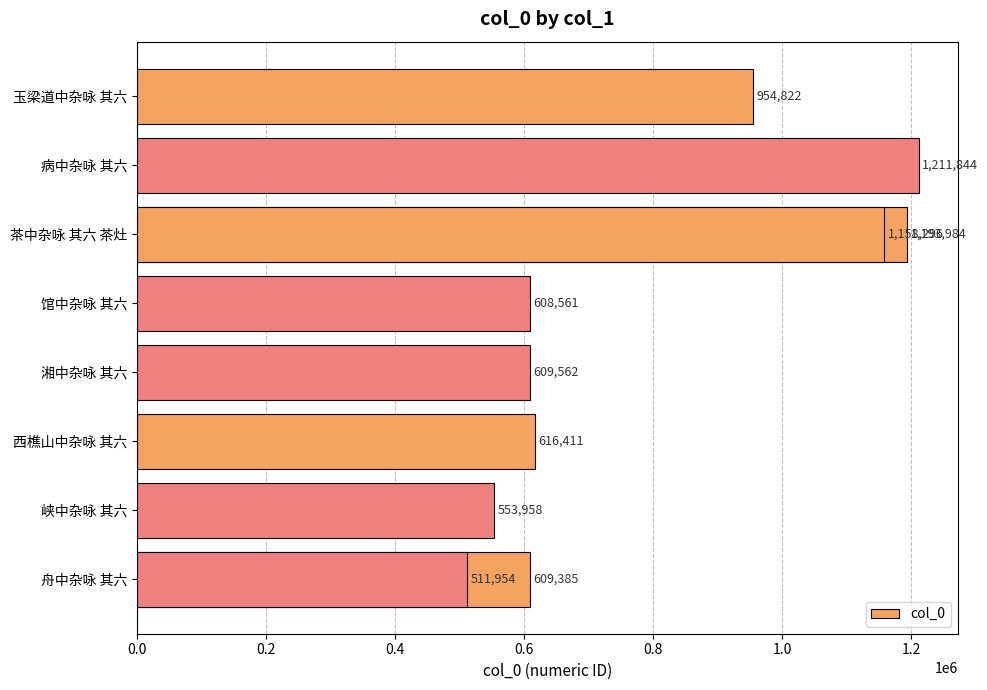

What is the smallest value displayed?

511954